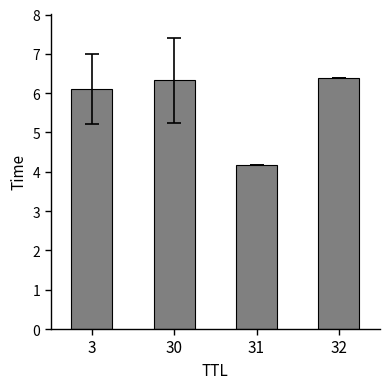

Count the number of categories in the chart.

4